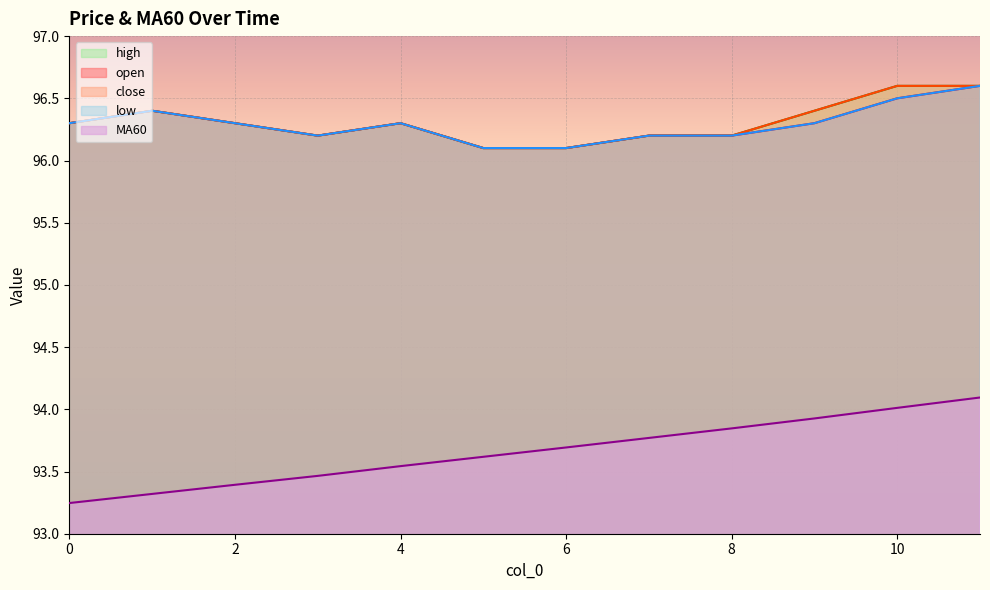

At which label does MA60 reach its peak?

11